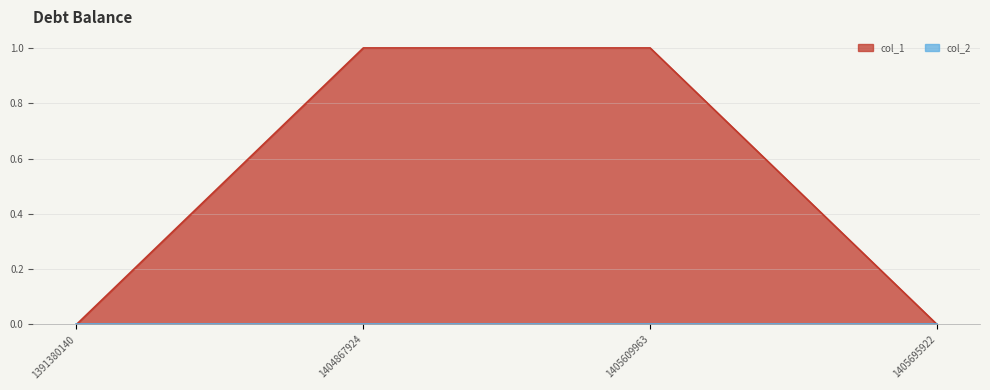

True or false: the data shows 1 at 1404867924.

True